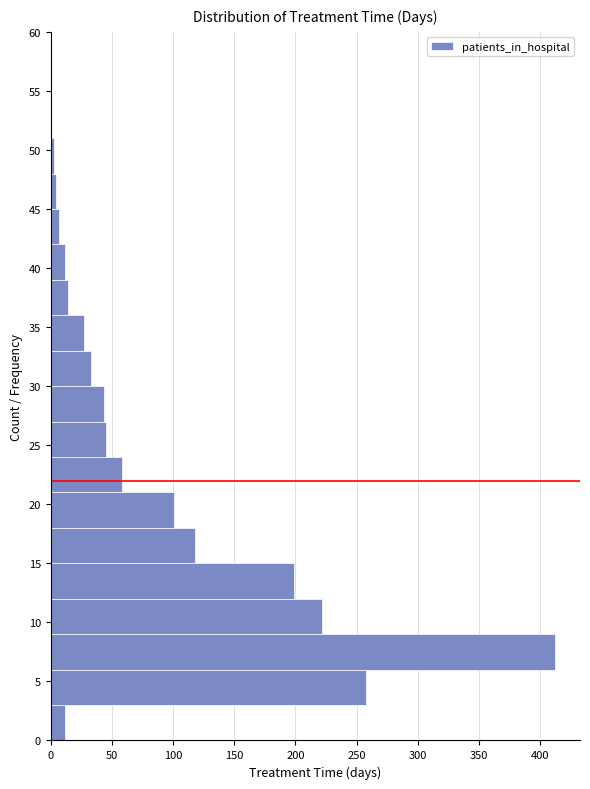

How long is the bar that spans 15 to 18 on the y-axis? The values are not printed on the chart, so give them approximately, as read against the axis.

120